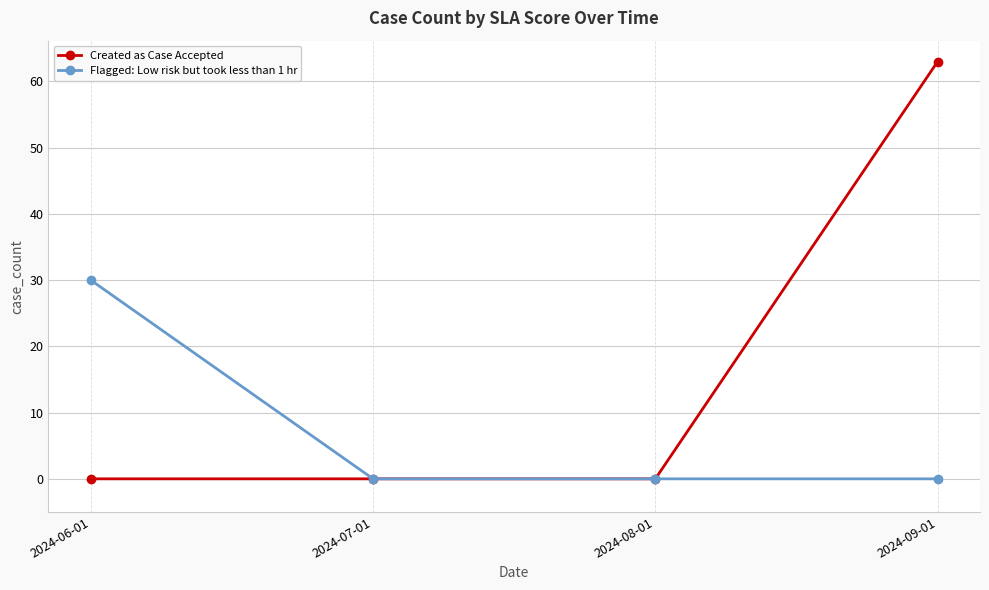

What is the sum of all Flagged: Low risk but took less than 1 hr values?

30